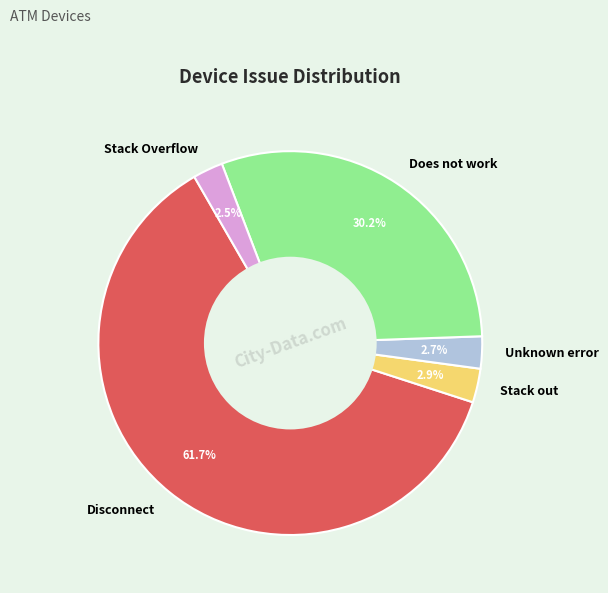

Approximately how many times larger is the value at Does not work compared to Unknown error?

11.2